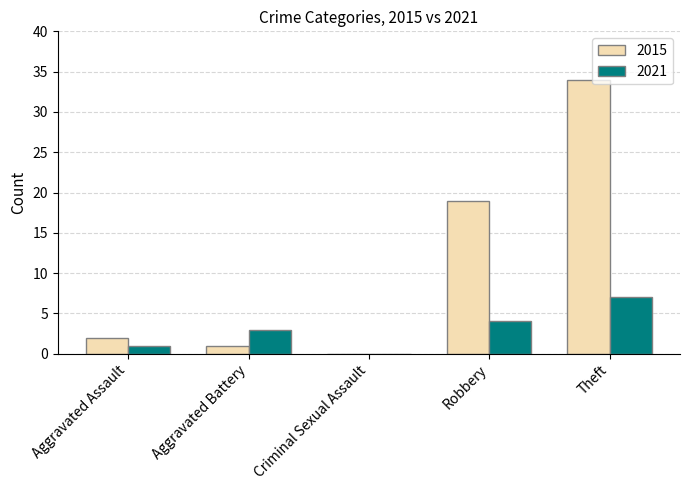

Are the bars horizontal?

No